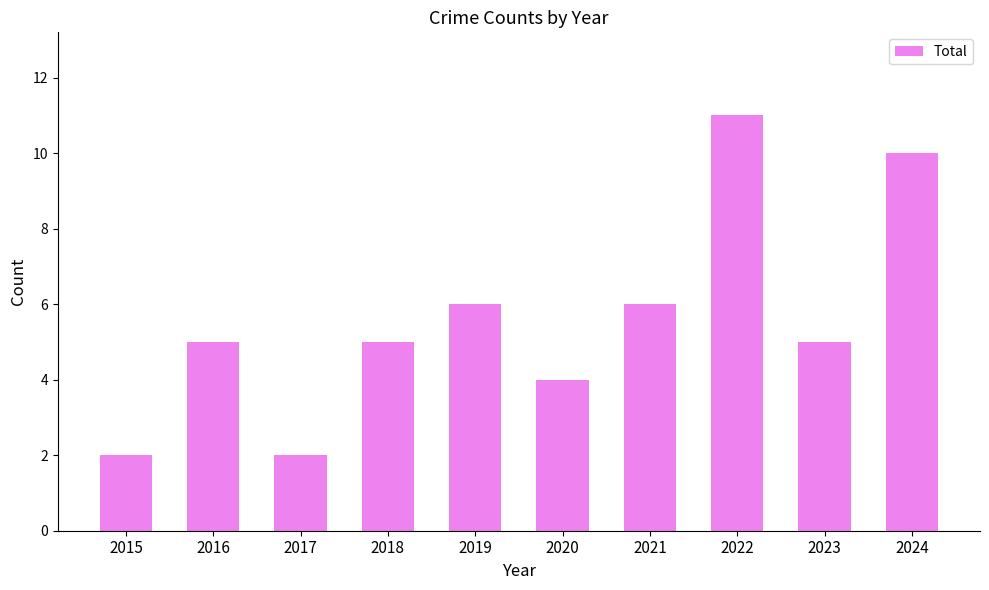

What is the minimum value shown in the chart?

2